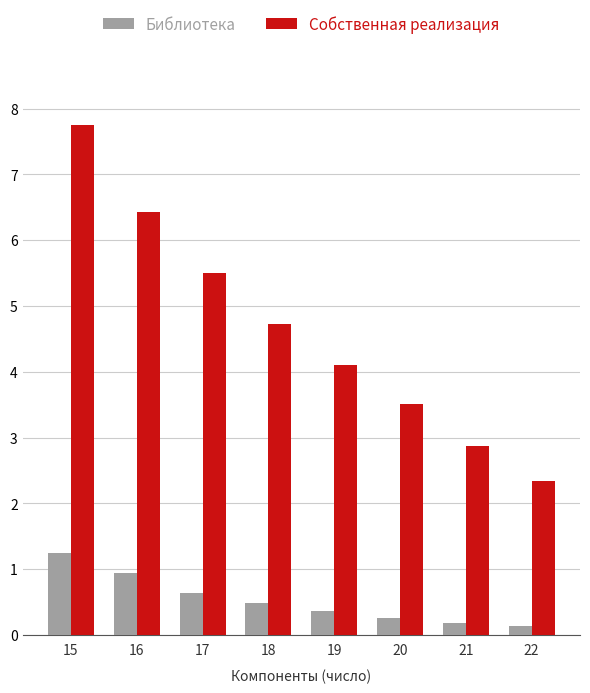

Does the chart contain stacked bars?

No